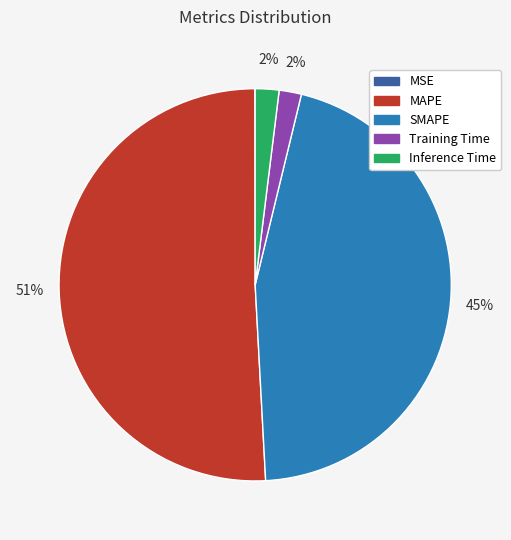

Does any single category account for the majority?

Yes